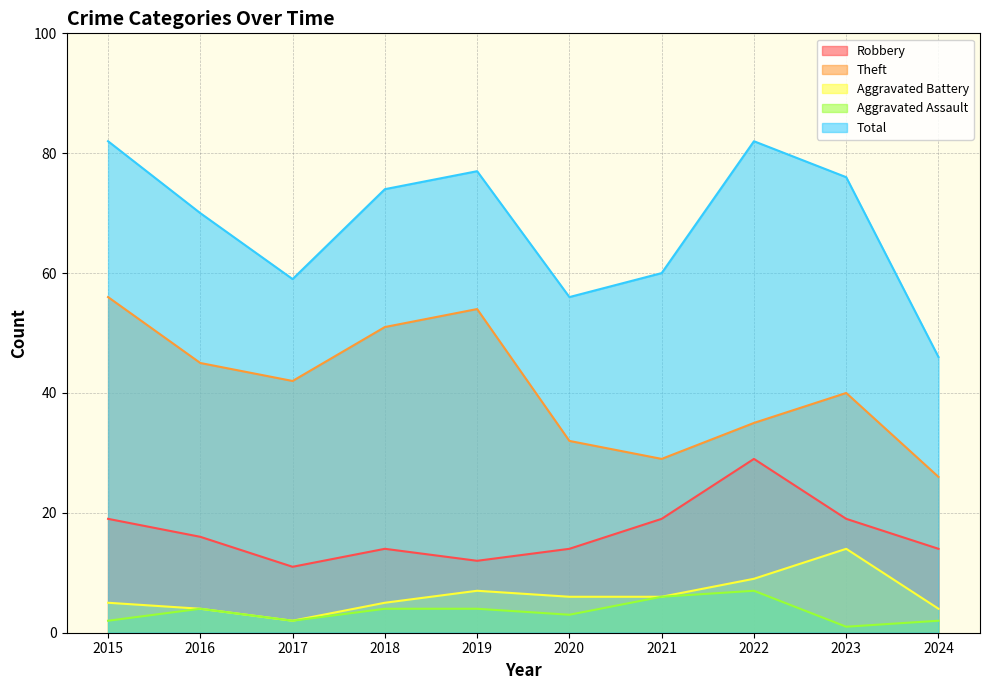

What is the spread (max minus min) of values at 2020?

53